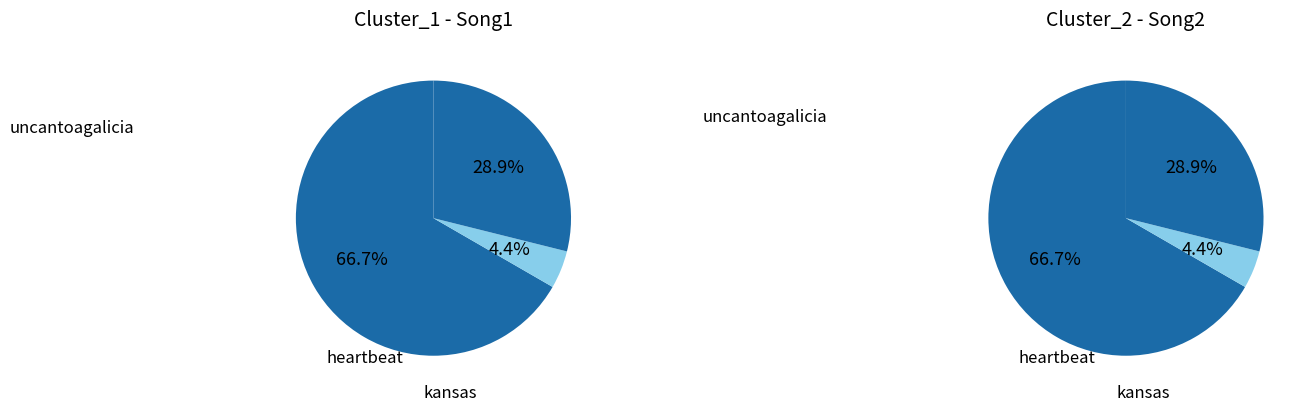

Count the number of slices in the pie.

3